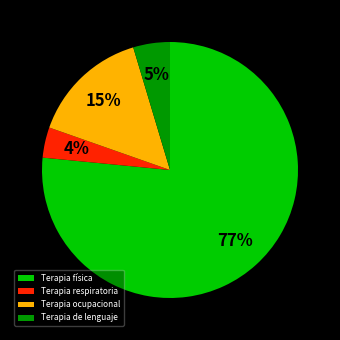

What percentage is the Terapia de lenguaje slice, to the nearest percent?

5%